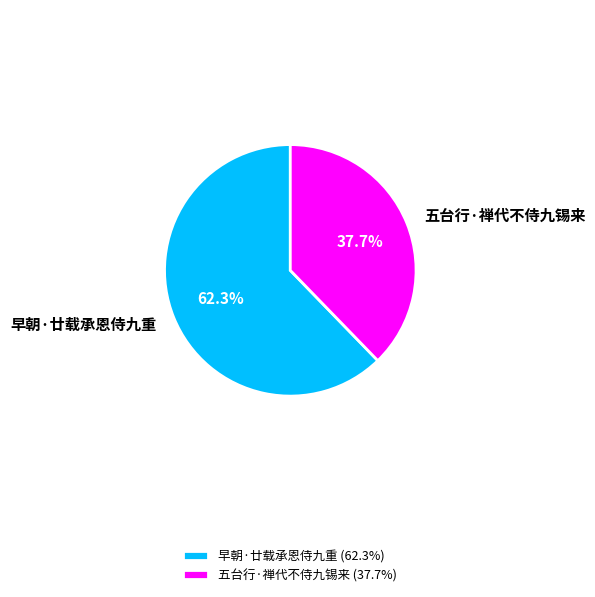

The 早朝·廿载承恩侍九重 slice represents 51% of the pie. True or false?

False